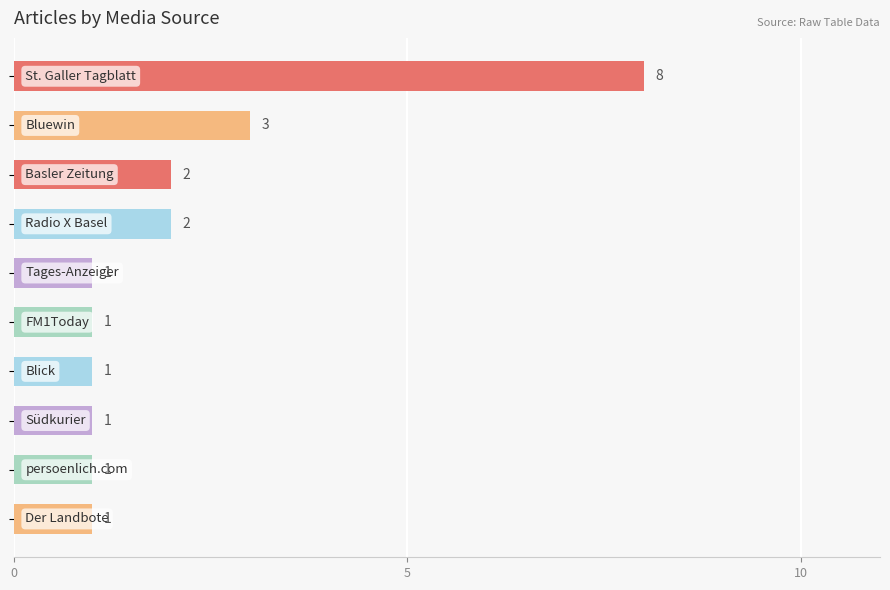

What is the value of the 7th bar from the top?

1